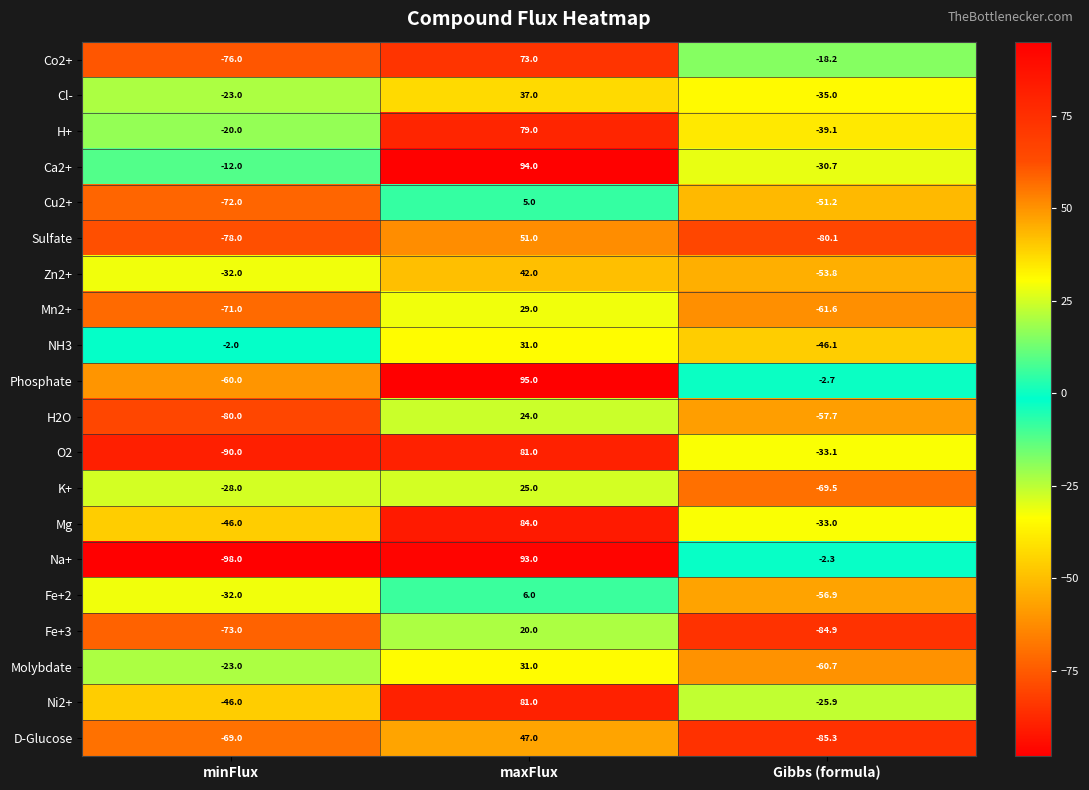

What is the smallest value displayed?

-98.0